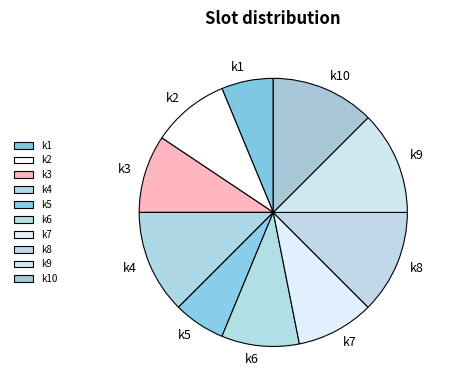

Do k7 and k2 together represent more than half of the pie?

No